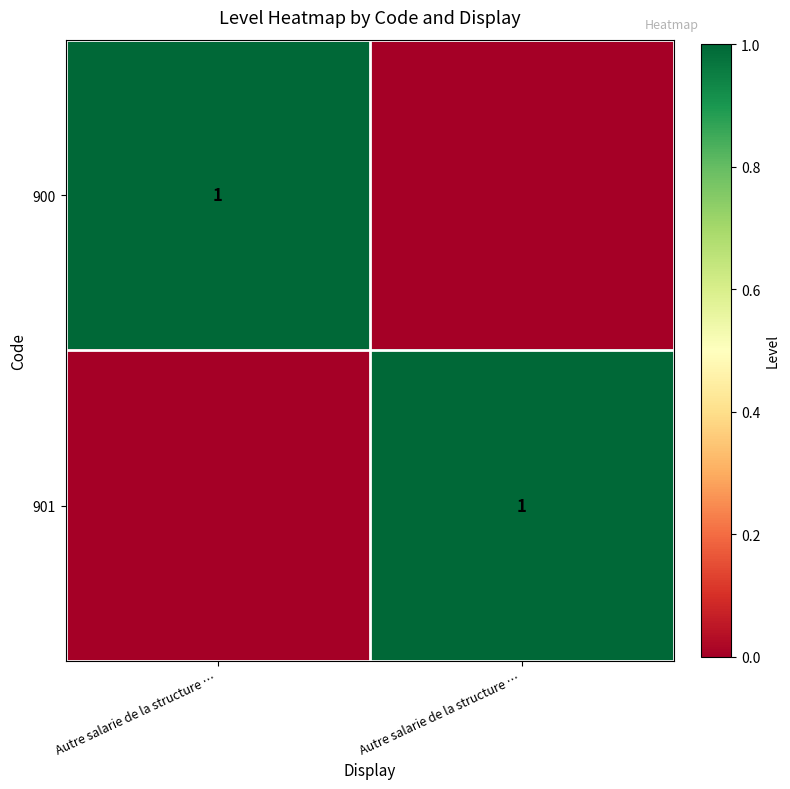

Which series has the widest spread of values?

900